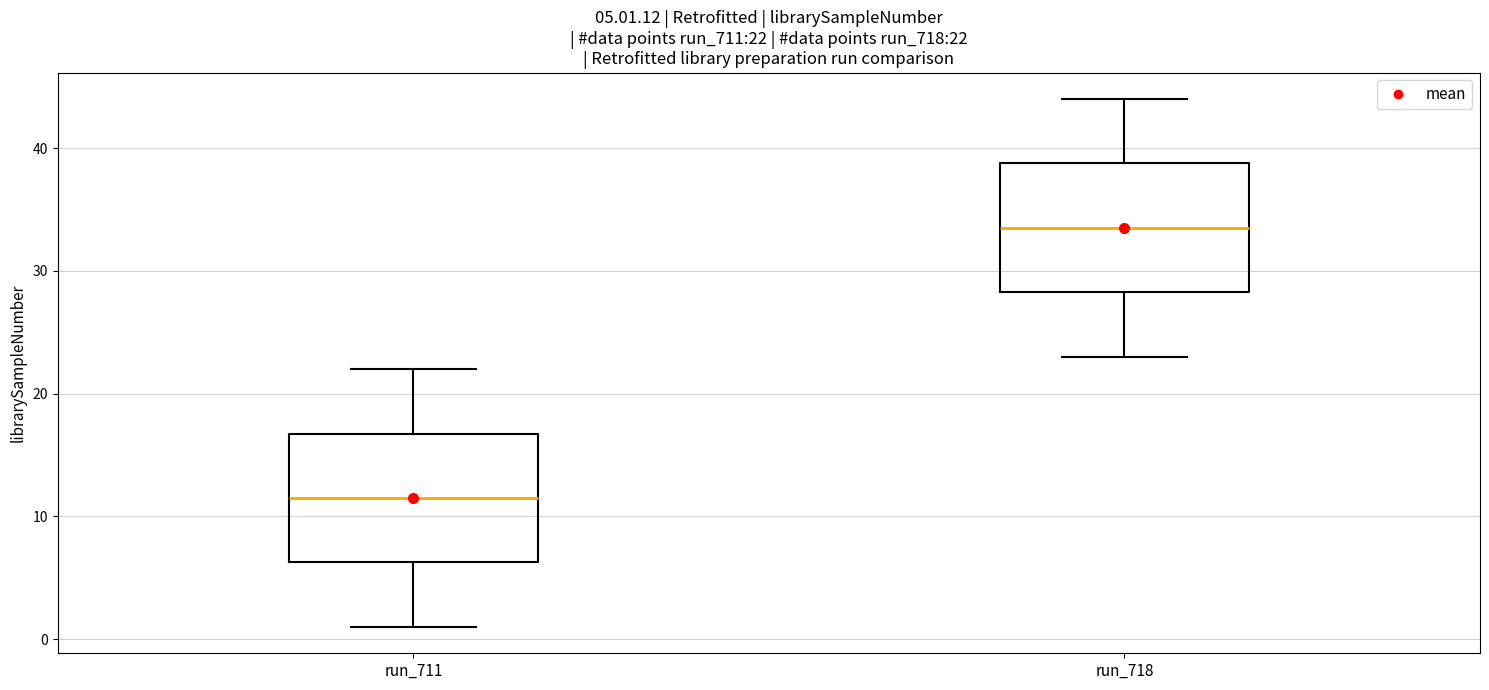

Which box's median line is the lowest?

run_711